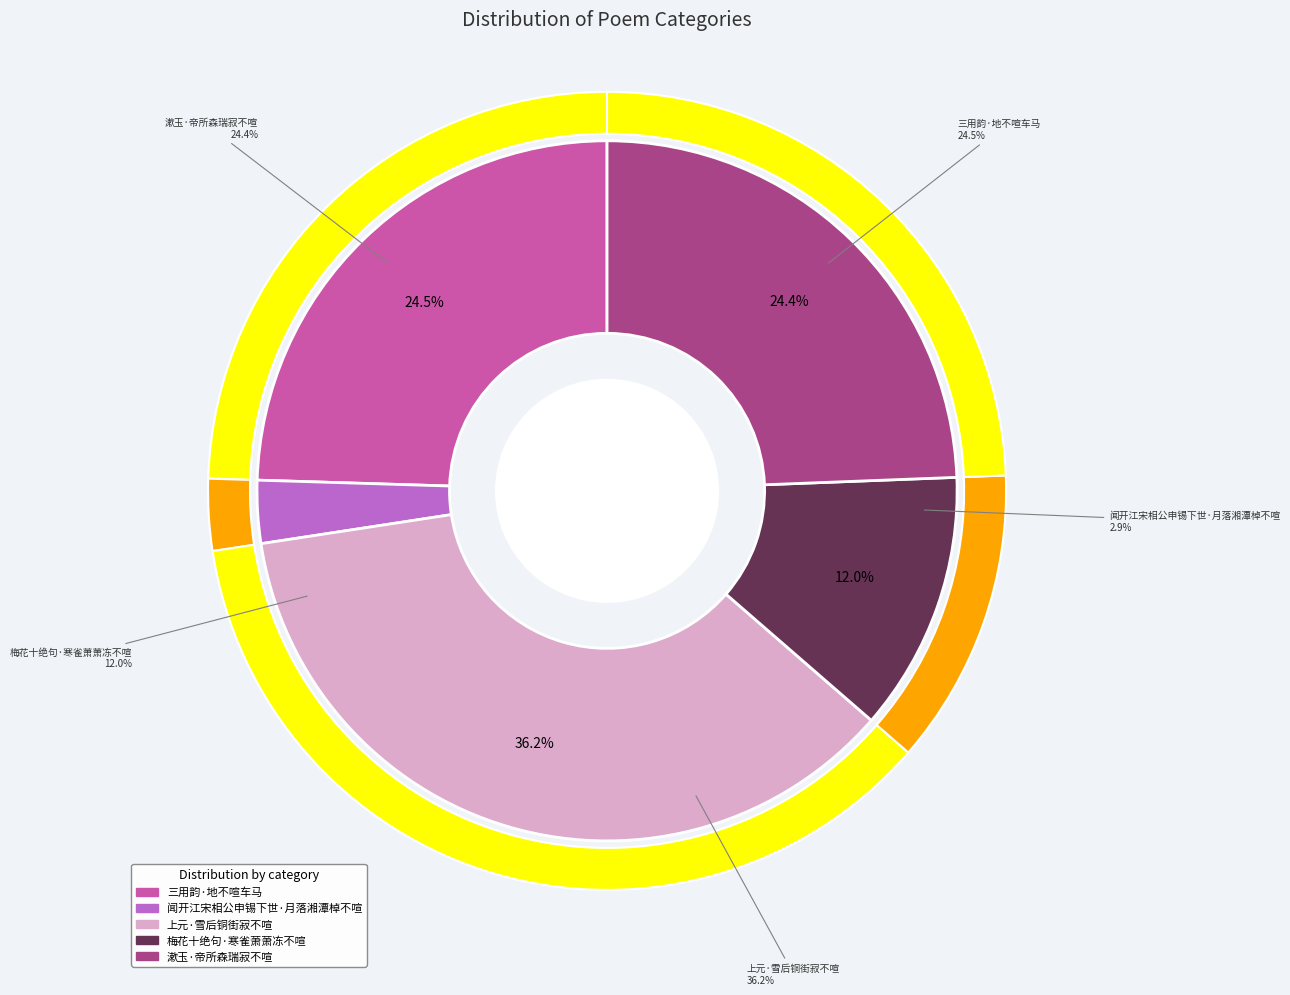

Is there a majority slice in this chart?

No